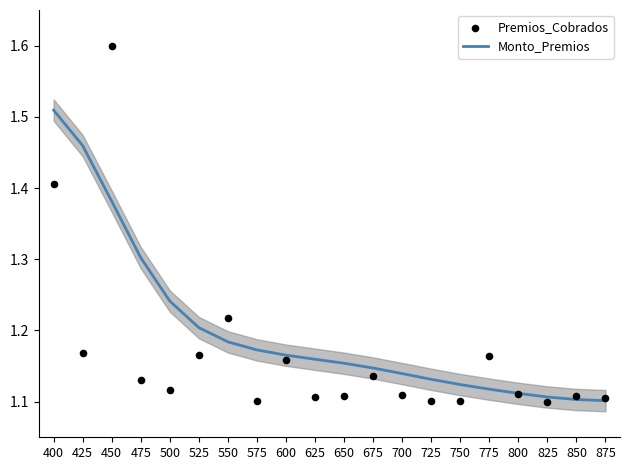

What is the total value across all series at 675?

2.3